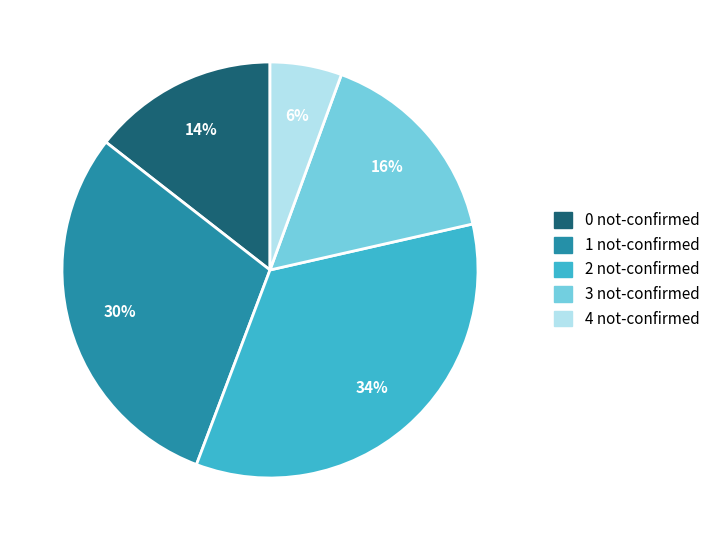

Is the sum of 4 not-confirmed and 1 not-confirmed greater than half?

No